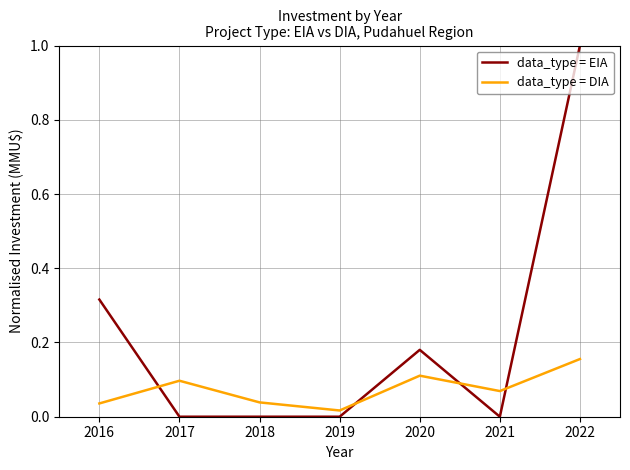

Count the data_type = DIA values in the range 0 to 1.

7